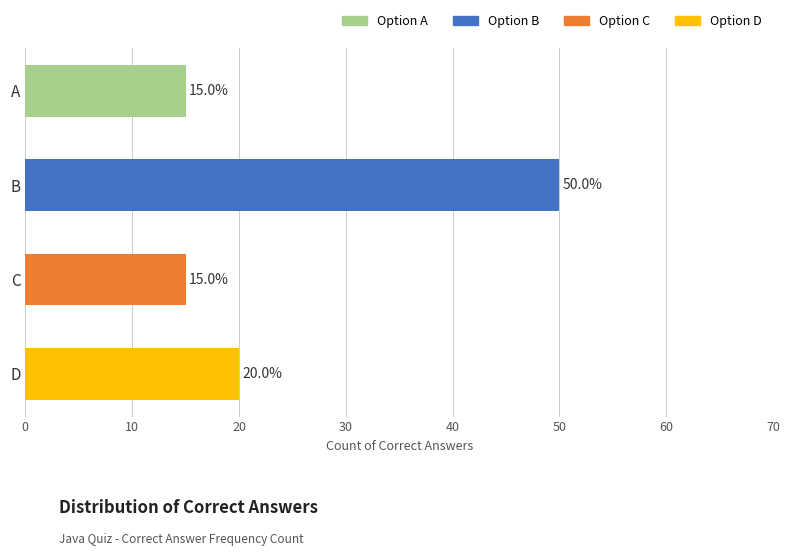

What is the maximum value shown in the chart?

50